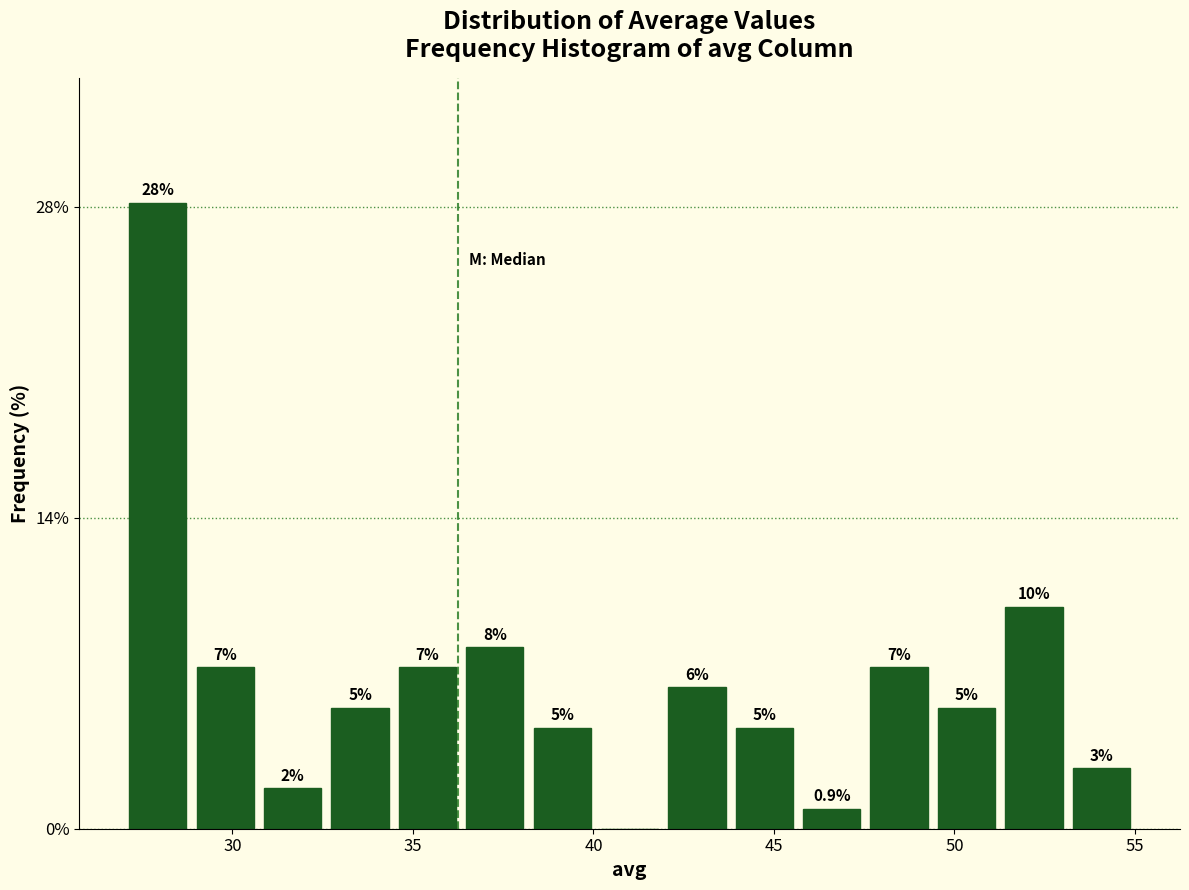

Around what value on the x-axis is the tallest bar? Give the approximate position of its centre, as read against the axis.

28.0